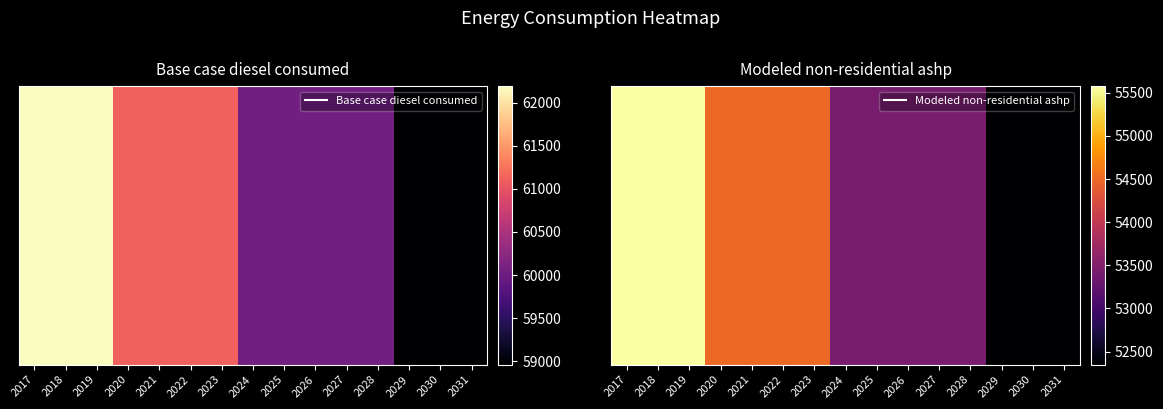

The chart shows a value of 35895.6 at 2023. True or false?

False